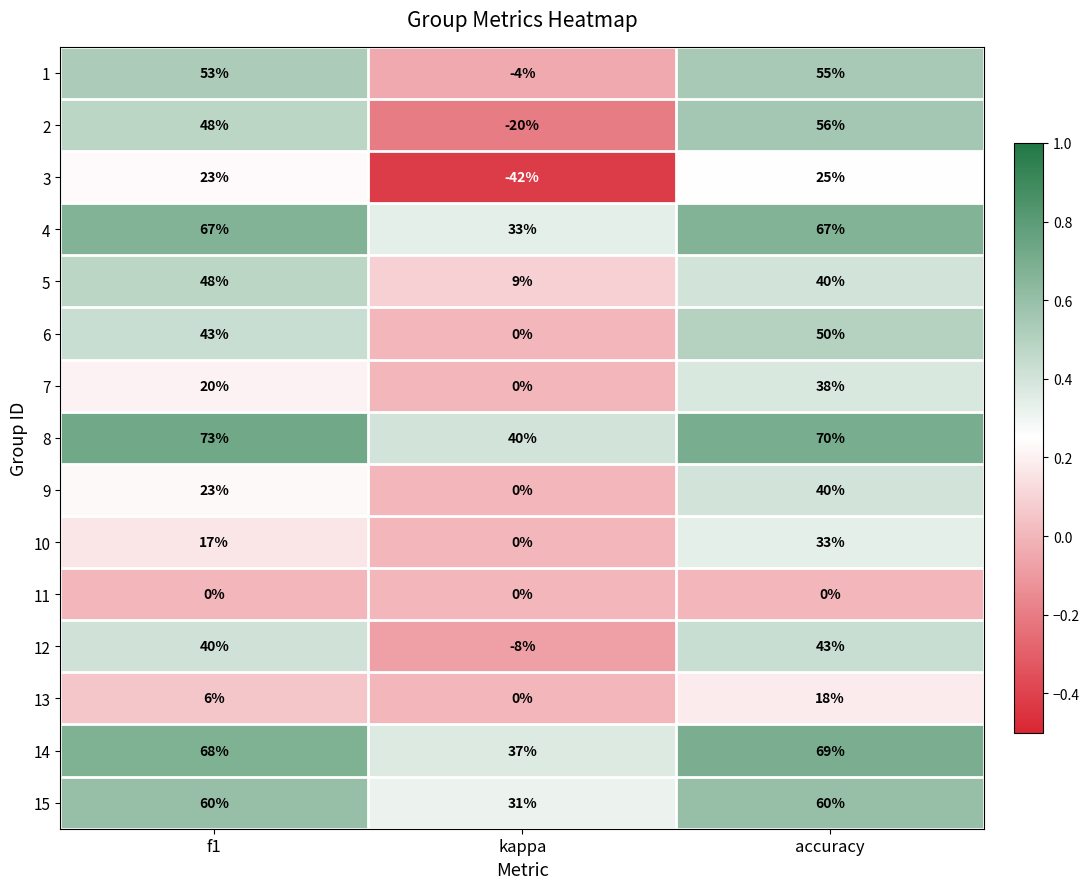

True or false: 14 has a value of 62 at kappa.

False